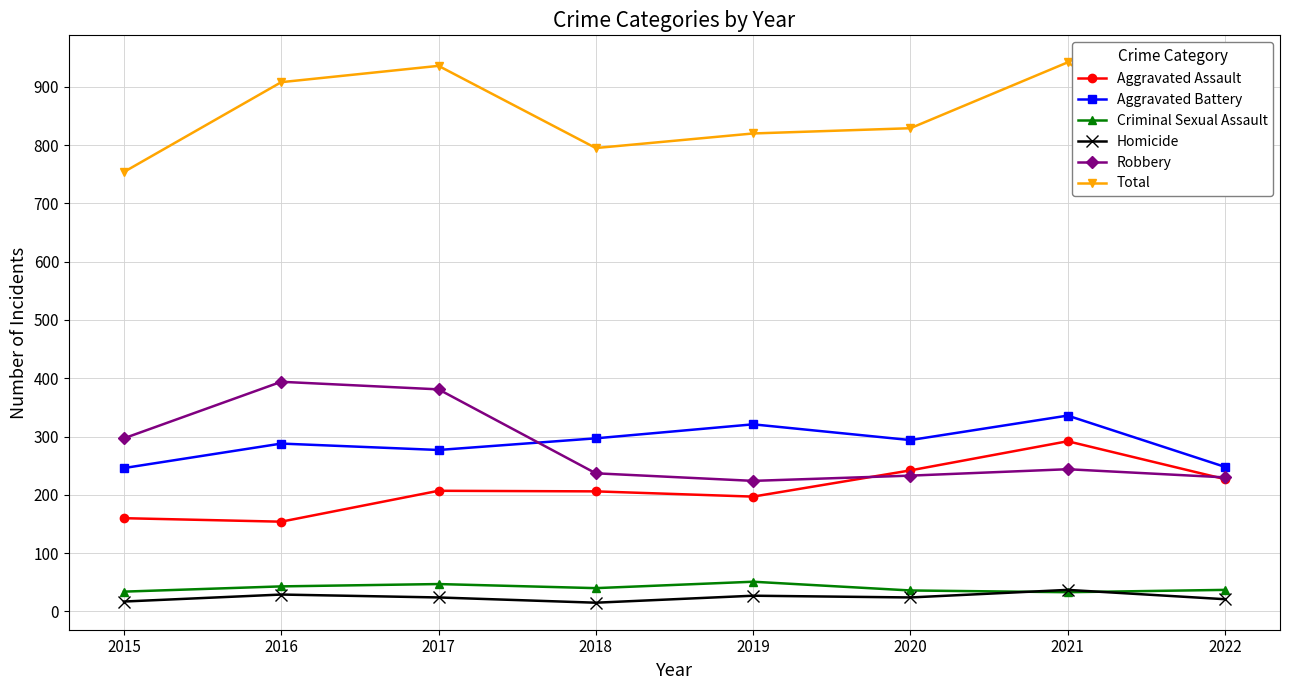

At how many categories does at least one series exceed 614?

8